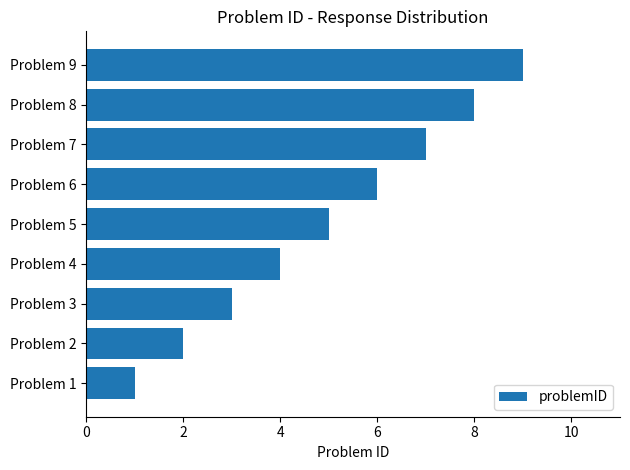

Rank the categories by value from highest to lowest.

Problem 9, Problem 8, Problem 7, Problem 6, Problem 5, Problem 4, Problem 3, Problem 2, Problem 1